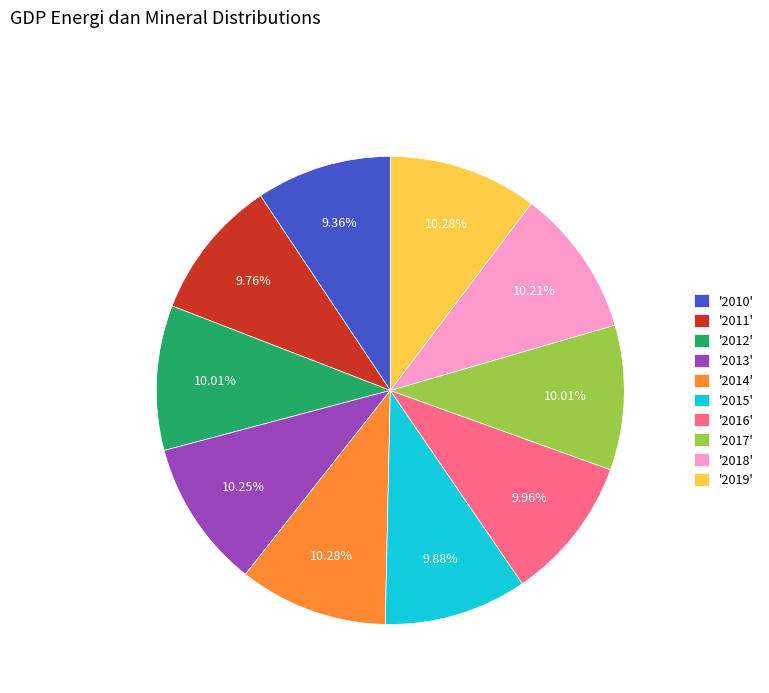

Approximately how many times larger is the value at '2017' compared to '2018'?

1.0